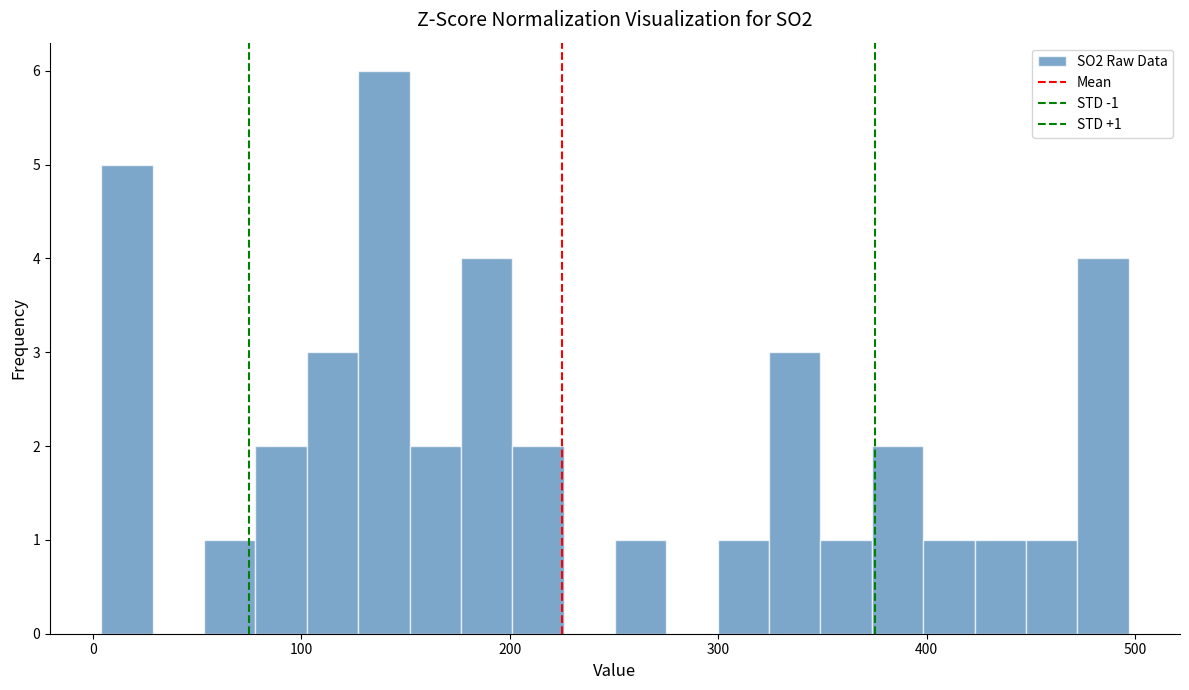

Around what value on the x-axis is the tallest bar? Give the approximate position of its centre, as read against the axis.

140